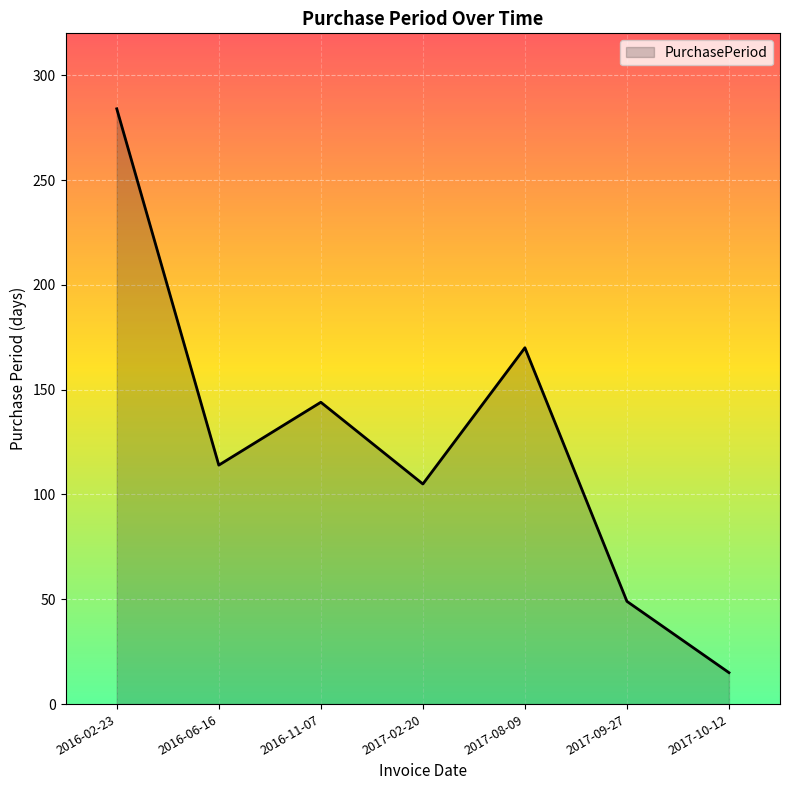

What is the sum of all values?

881